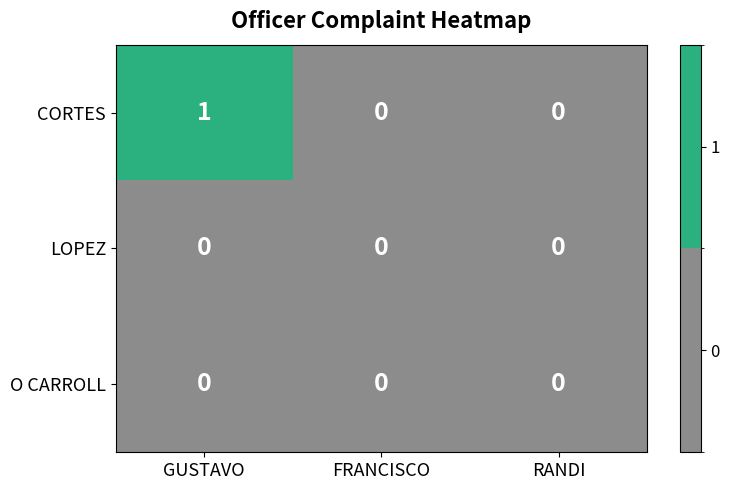

Which series has the largest range (max minus min)?

CORTES